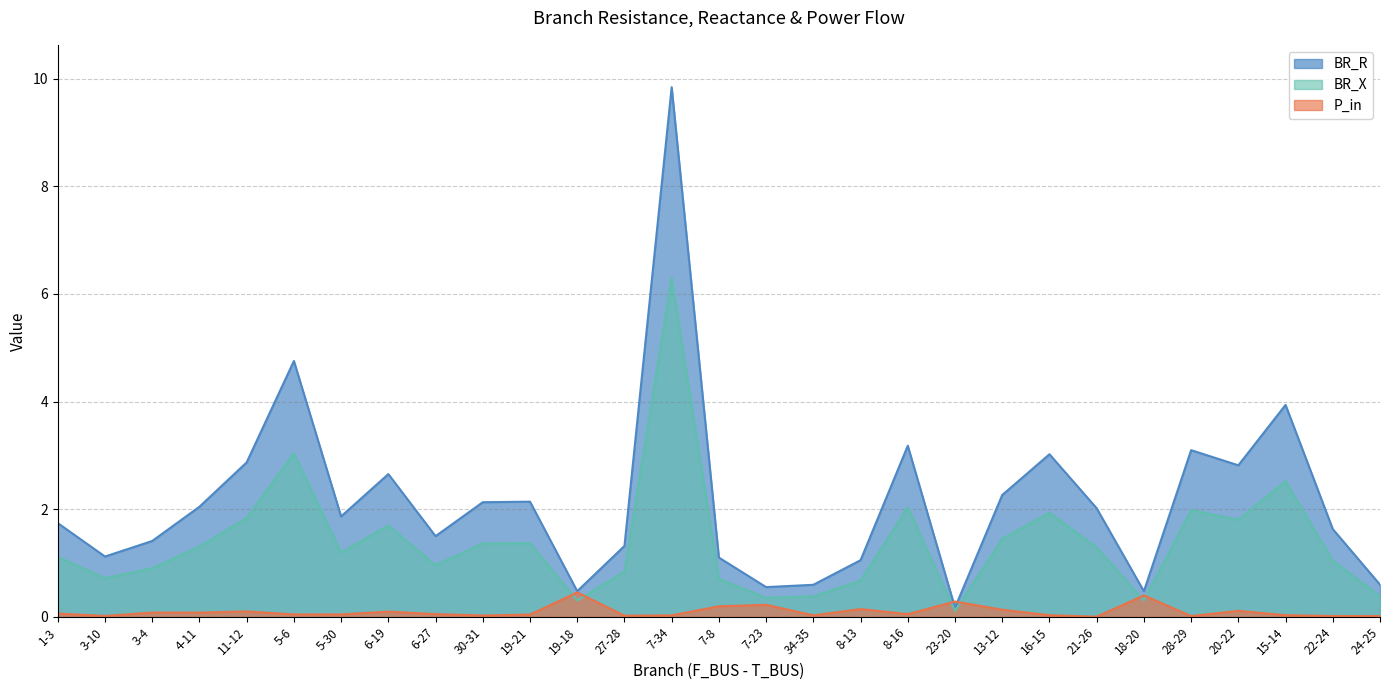

How many lines are shown in the chart?

3